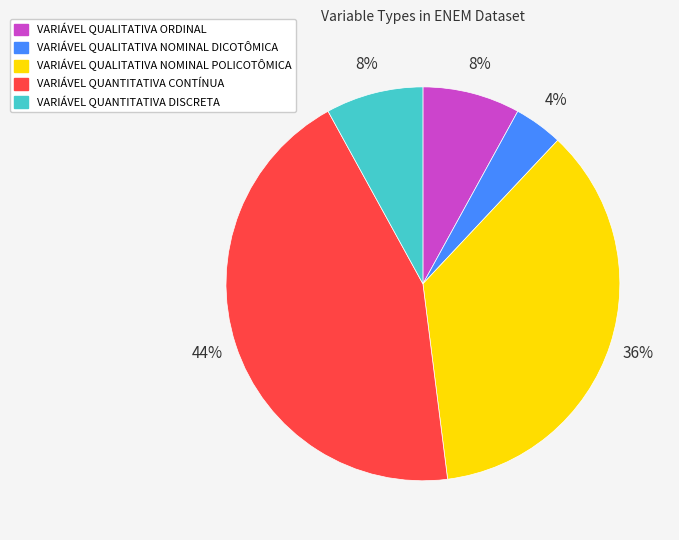

Does VARIÁVEL QUALITATIVA NOMINAL POLICOTÔMICA account for over 50% of the chart?

No